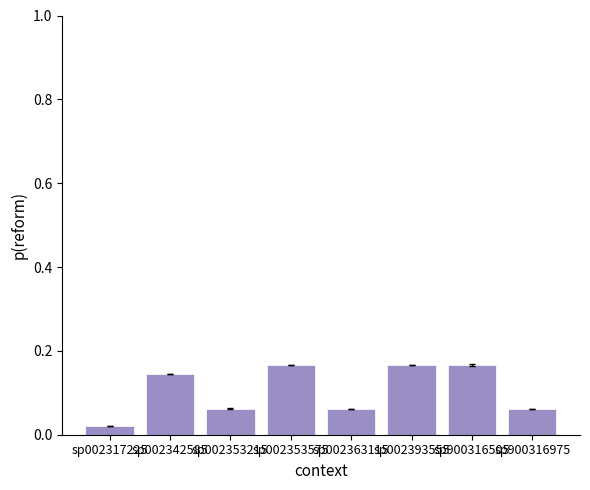

Which has a higher value, sp002317225 or sp002363115?

sp002363115